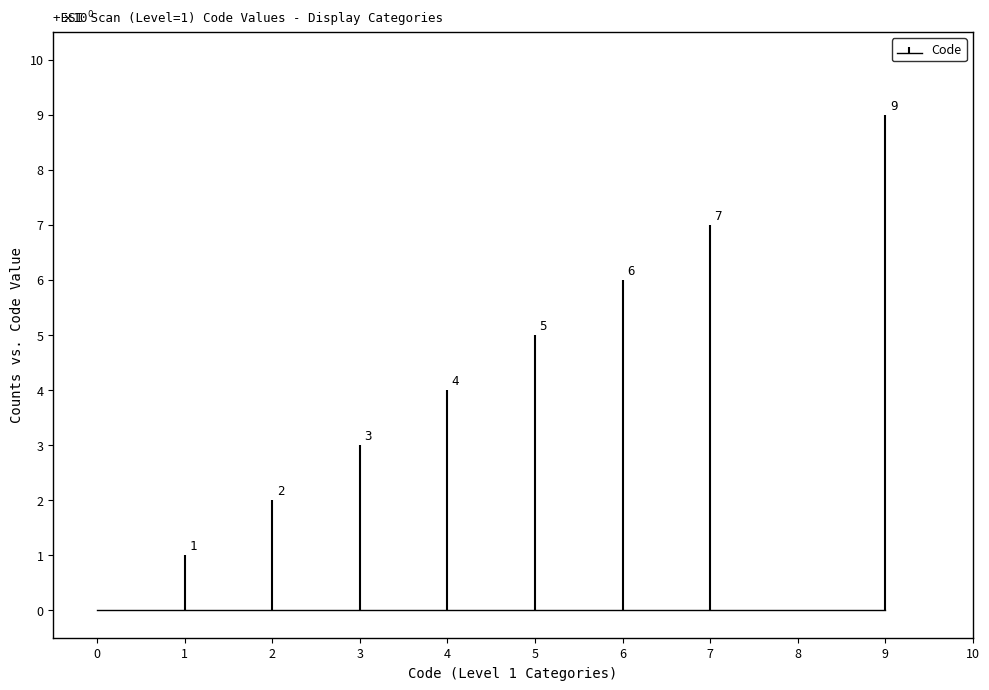

Rank the categories by value from highest to lowest.

9, 7, 6, 5, 4, 3, 2, 1, 0